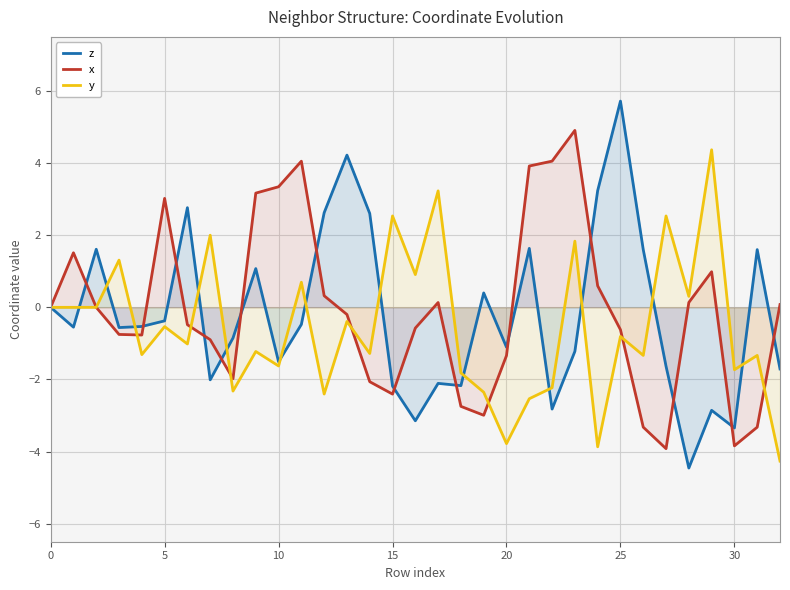

Which category has the lowest value across all series?

28